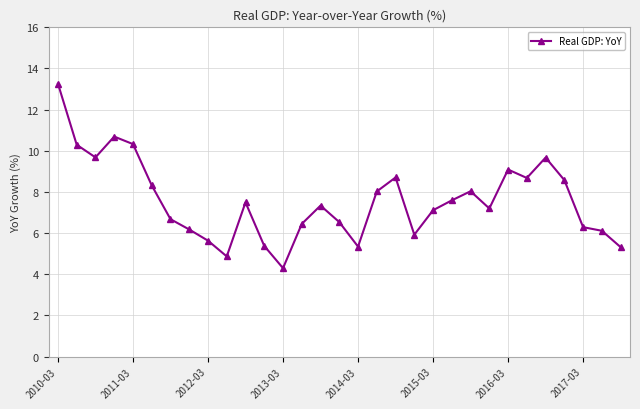

What is the difference between the second highest and minimum values?

6.4